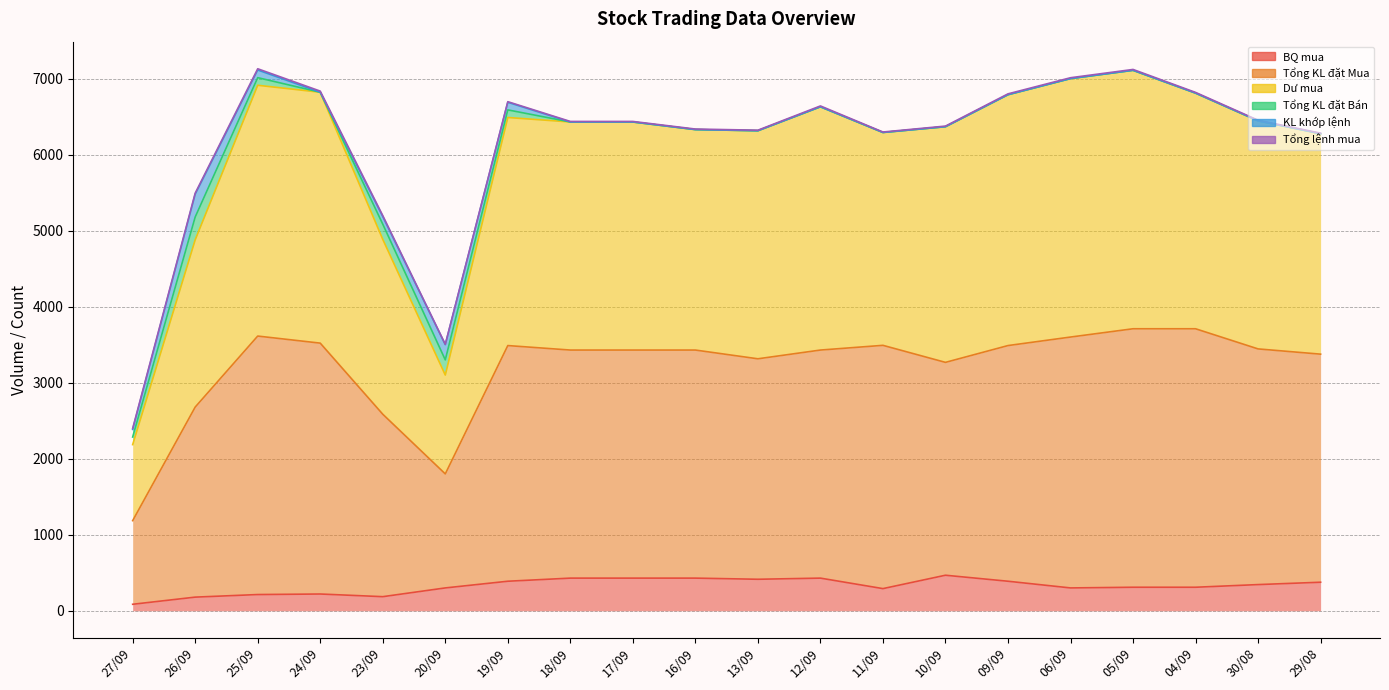

List the labels in order of Dư mua value, smallest first.

27/09, 20/09, 26/09, 23/09, 29/08, 11/09, 13/09, 16/09, 10/09, 18/09, 17/09, 30/08, 19/09, 12/09, 09/09, 04/09, 24/09, 25/09, 06/09, 05/09